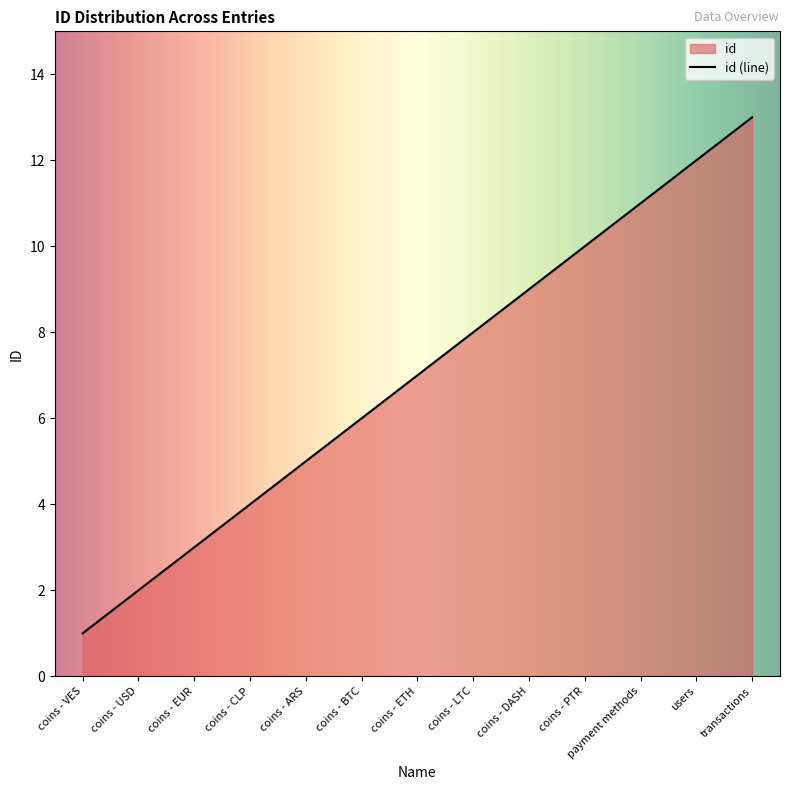

What is the change in value from coins - VES to users?

+11